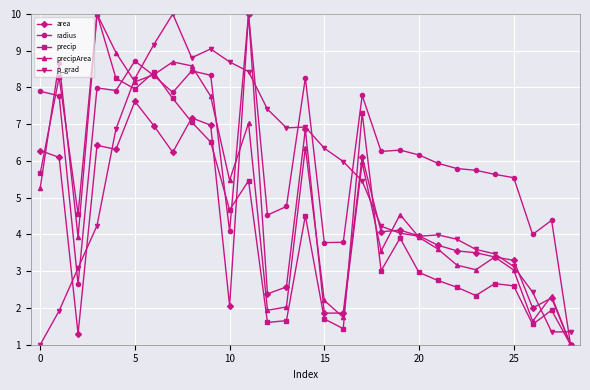

How many series are shown in this chart?

5